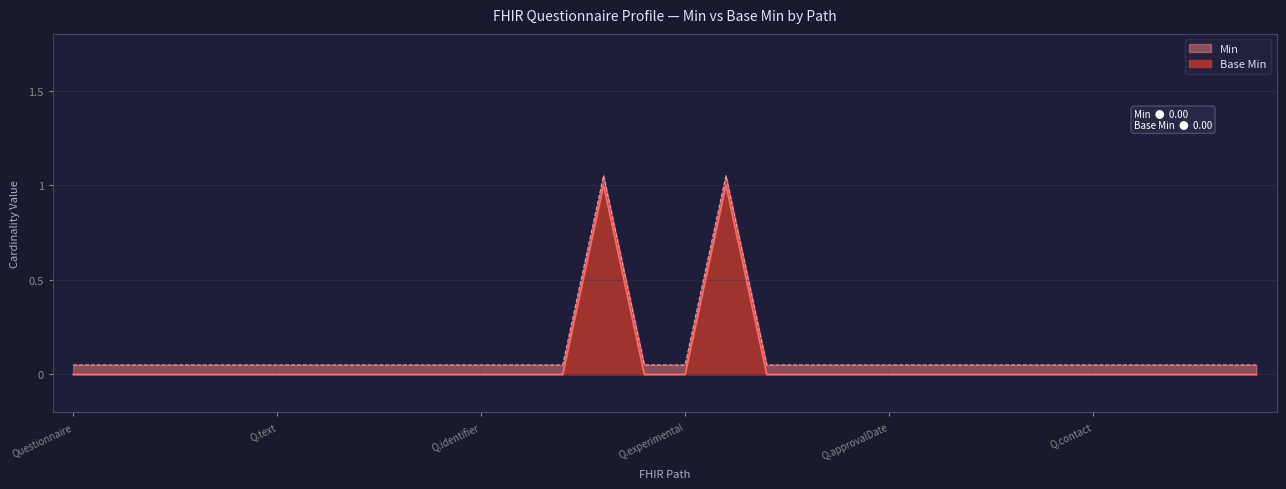

Rank the series by their average value, from lowest to highest.

Min, Base Min